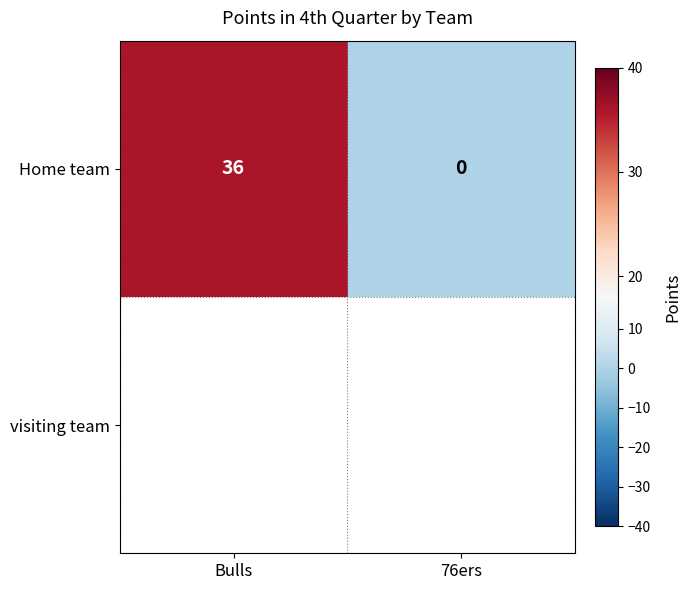

Reading left to right, what are all the values shown in this chart?

Bulls=36	76ers=0